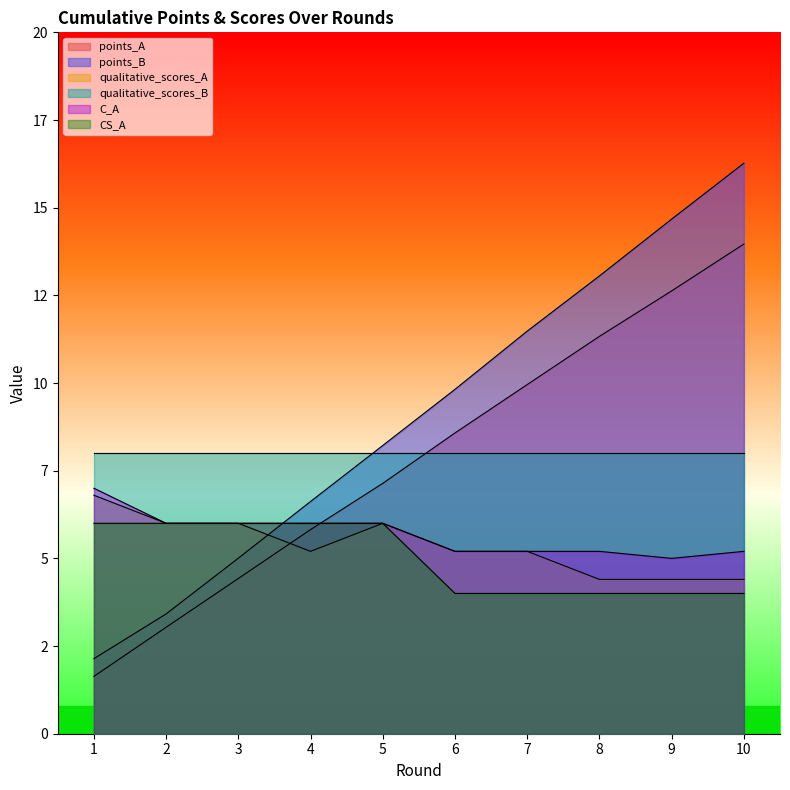

Does the chart display data point markers on the line(s)?

No